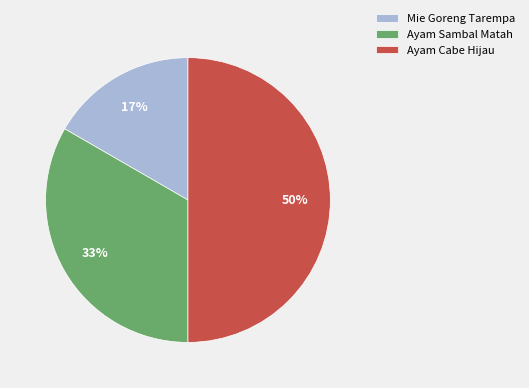

Is the sum of Ayam Cabe Hijau and Mie Goreng Tarempa greater than half?

Yes